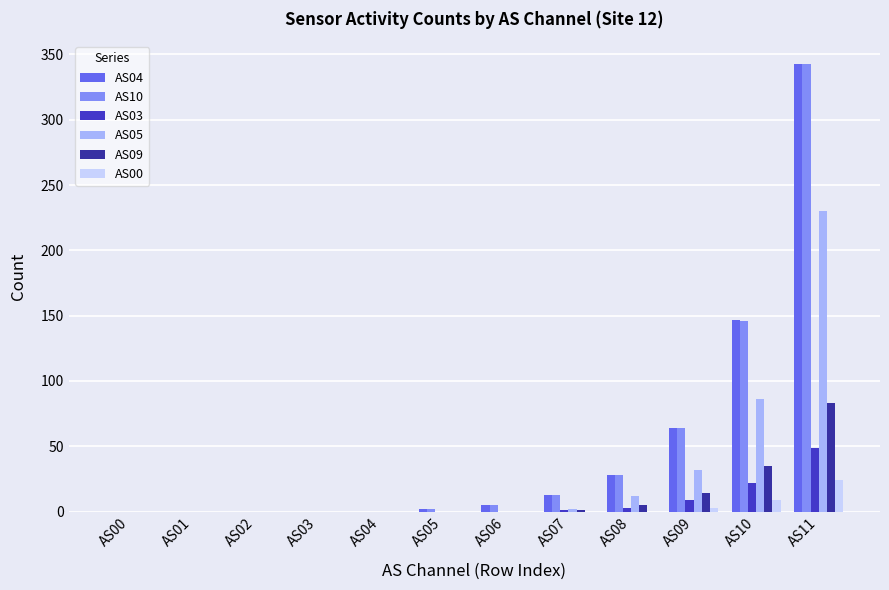

True or false: AS05 has a value of 72 at AS00.

False